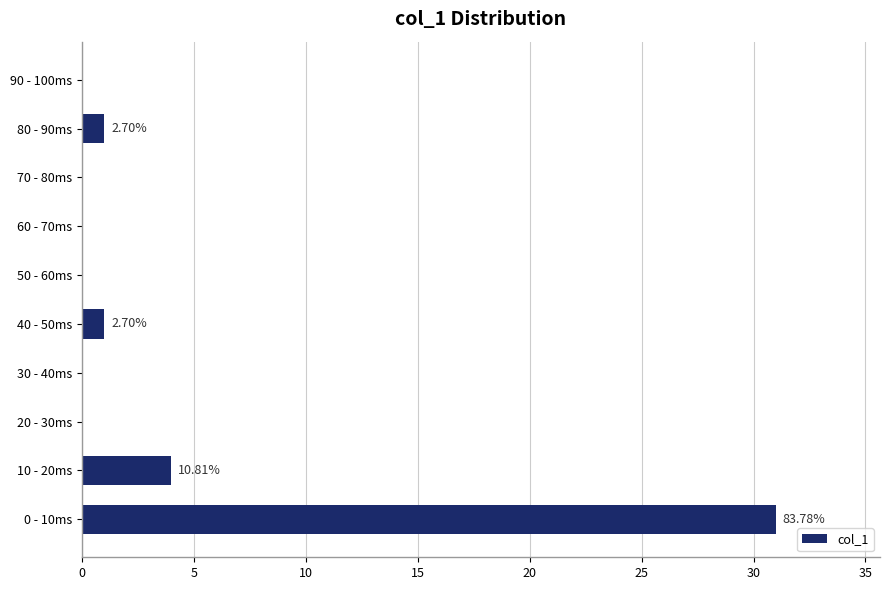

What is the change in value from 0 - 10ms to 60 - 70ms?

-31